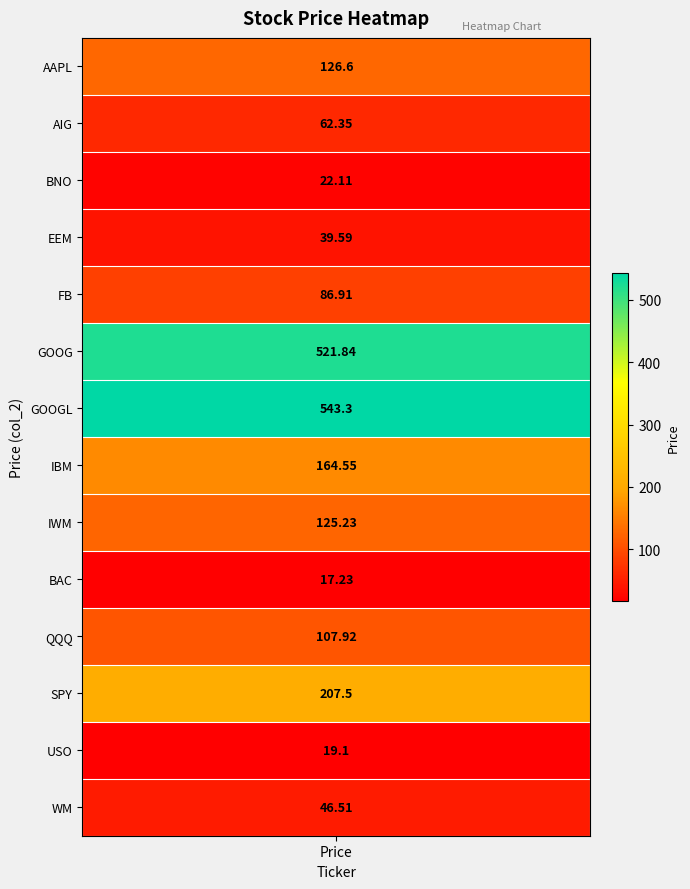

Rank the categories by value from highest to lowest.

6, 5, 11, 7, values, 8, 10, 4, 1, 13, 3, 2, 12, 9